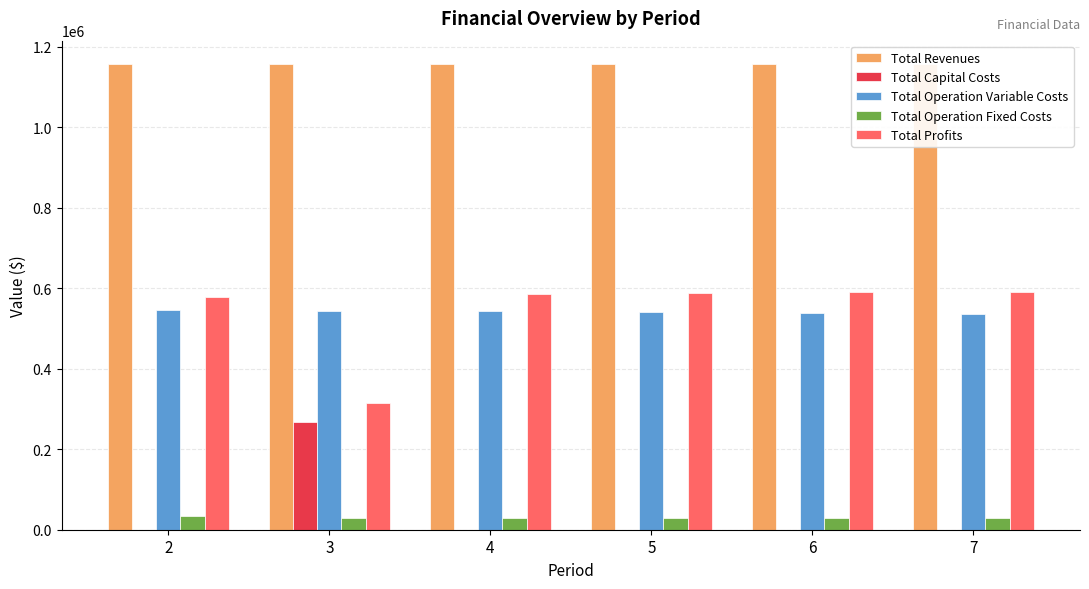

What is the sum of all Total Operation Fixed Costs values?

174863.5